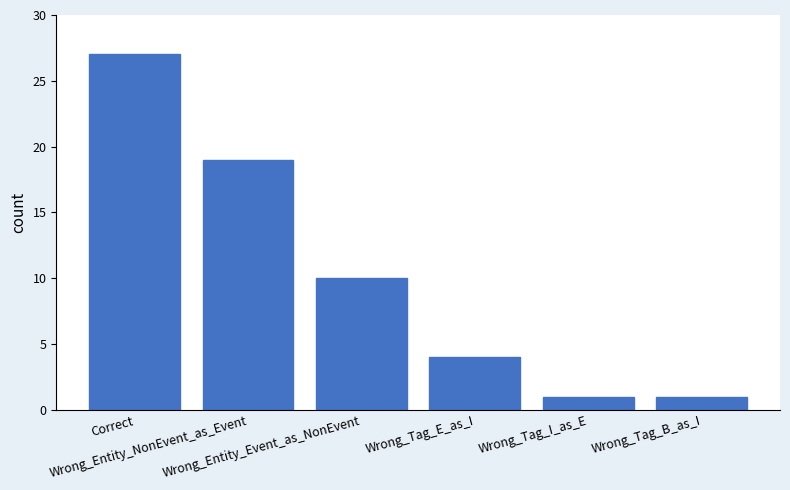

What is the sum of all values?

62